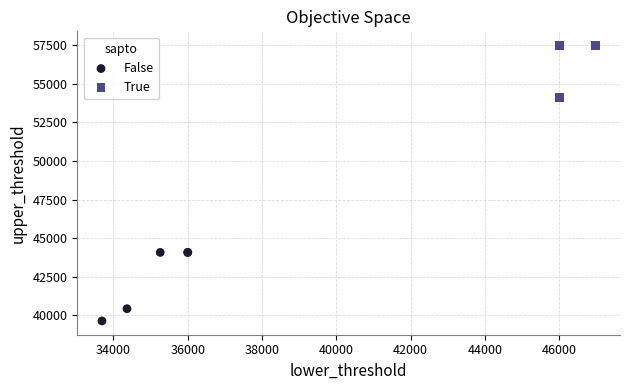

Which series has the widest spread of Y values?

False